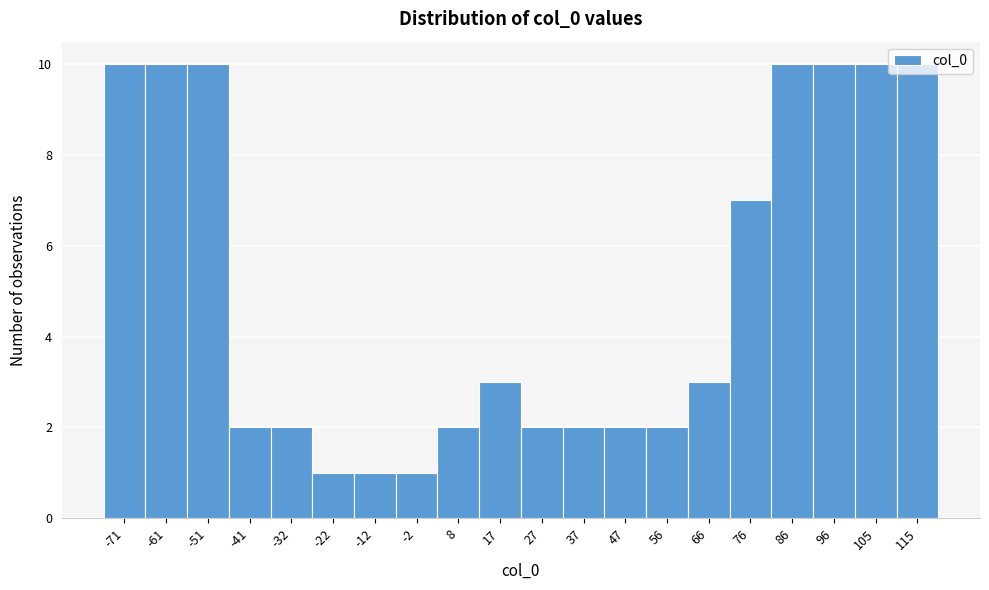

Reading left to right, list every bar in this chart as the range it spans on the x-axis followed by its height. Neither the bar edges nor the heights are printed on the chart, so give them approximately, as read against the axes.

-76 to -66: 10
-66 to -56: 10
-56 to -46: 10
-46 to -36: 2
-36 to -27: 2
-27 to -17: 1
-17 to -7: 1
-7 to 3: 1
3 to 12: 2
12 to 22: 3
22 to 32: 2
32 to 42: 2
42 to 52: 2
52 to 61: 2
61 to 71: 3
71 to 81: 7
81 to 91: 10
91 to 101: 10
101 to 110: 10
110 to 120: 10